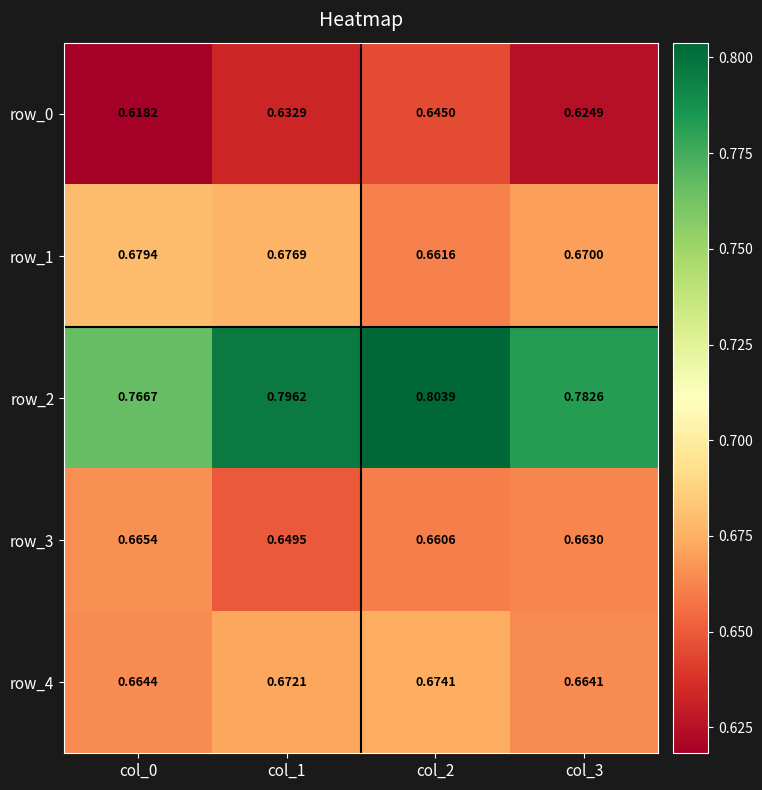

Is the value of row_3 at col_0 greater than the value of row_4 at col_3?

Yes